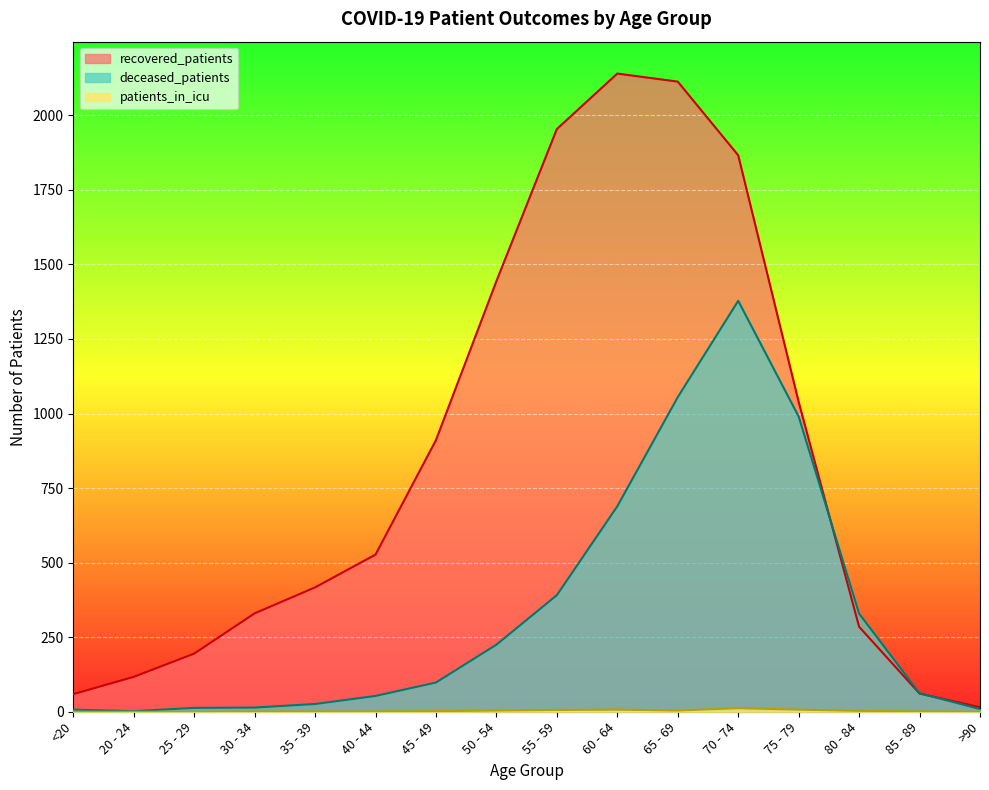

True or false: deceased_patients has a value of 689 at 60 - 64.

True